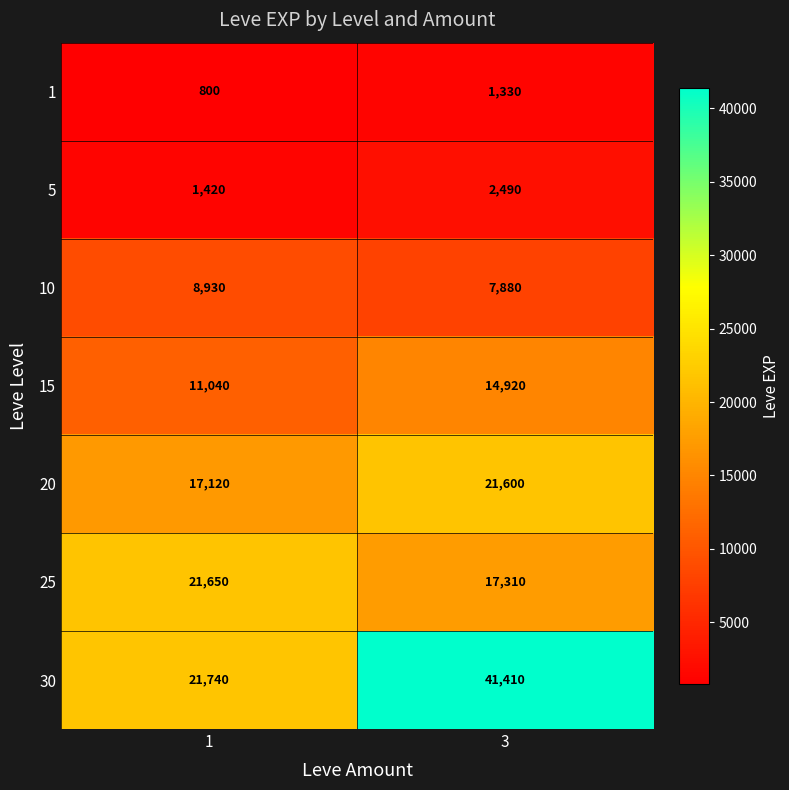

Which series changed the most between 1 and 3?

30